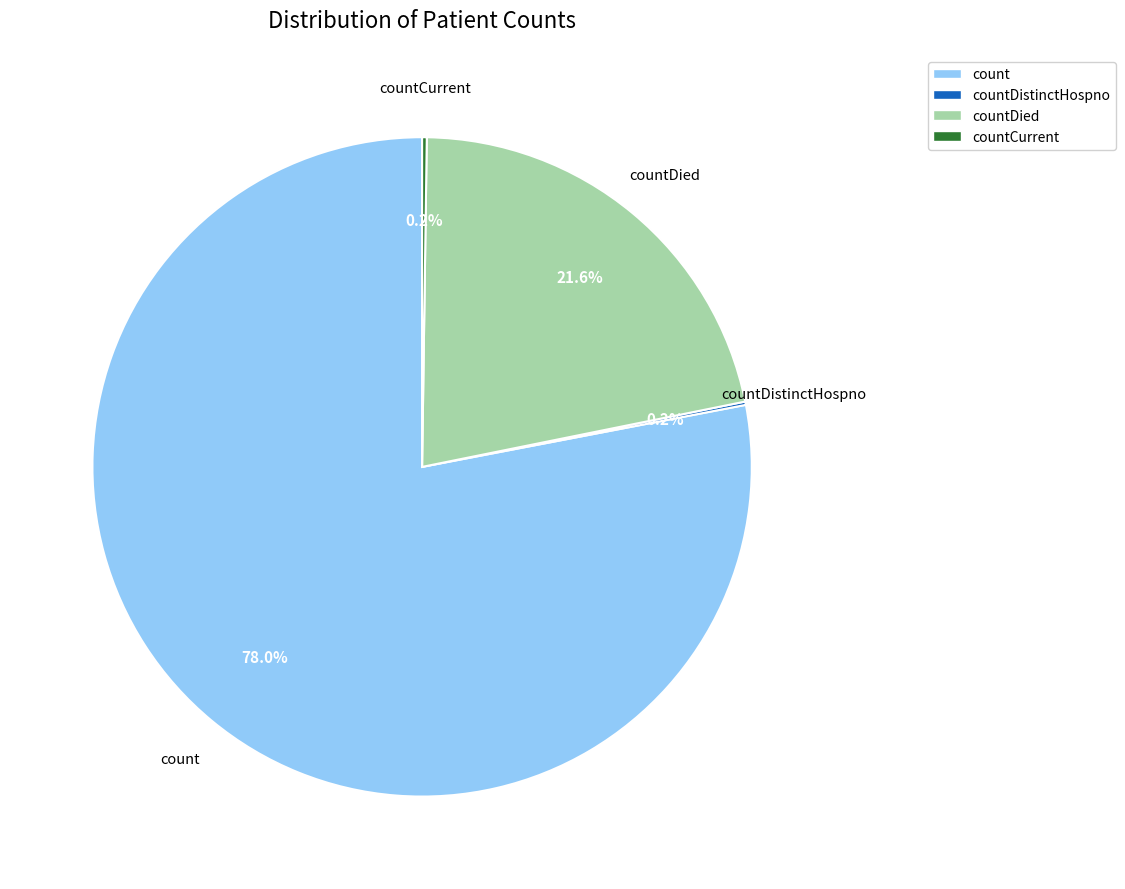

Is there any slice that represents more than half of the pie?

Yes